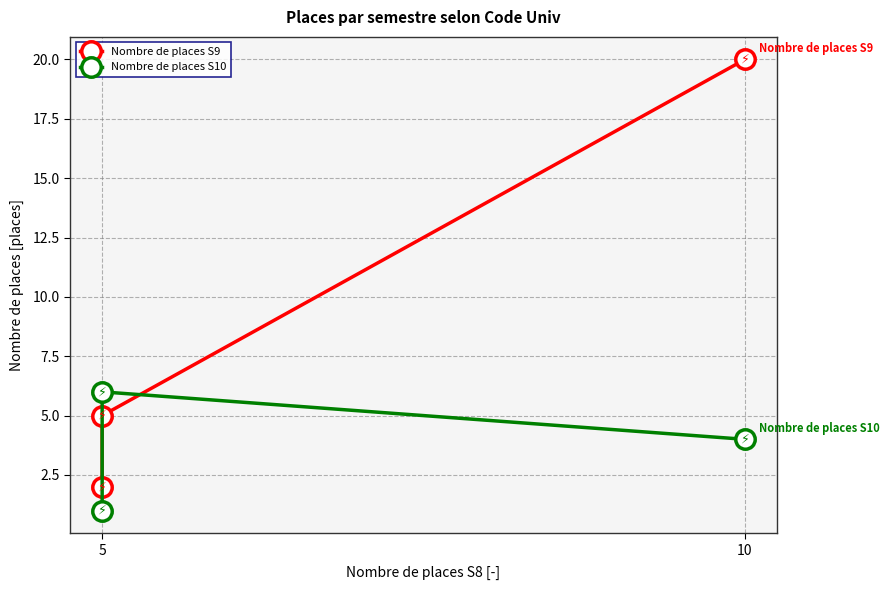

Reading left to right, list all the values displayed in this chart.

Nombre de places S9: 2	5	20
Nombre de places S10: 1	6	4